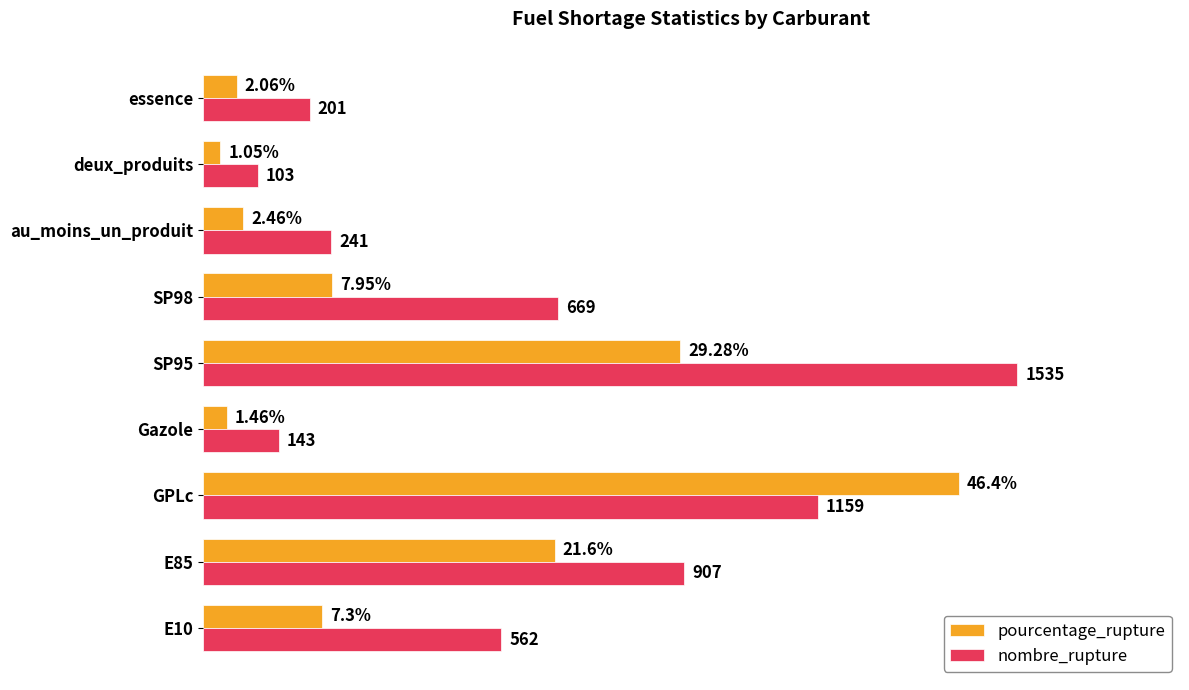

Which category has the lowest value in the nombre_rupture series?

deux_produits